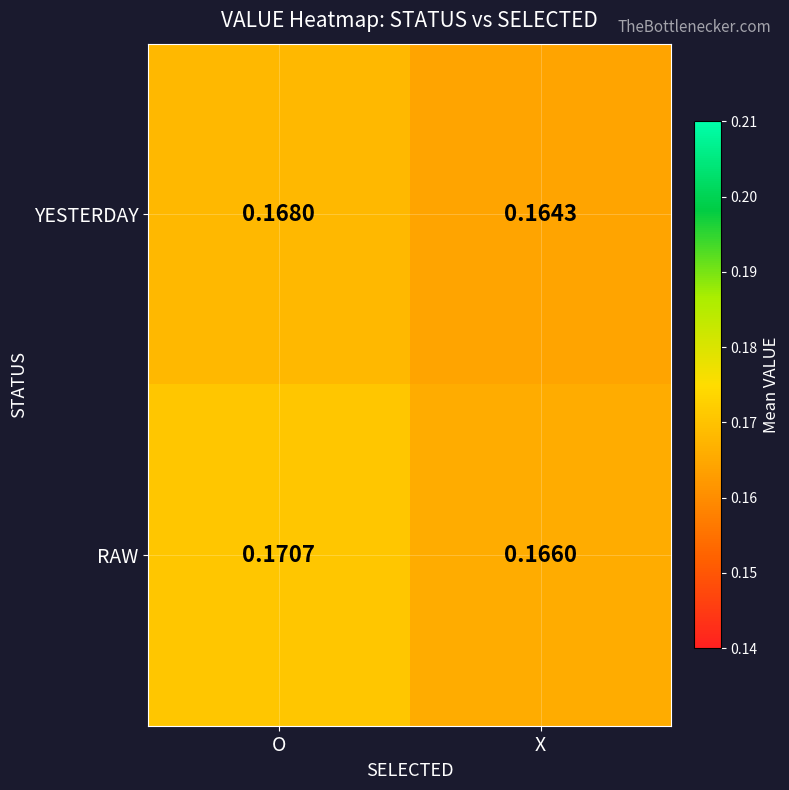

List the labels in order of YESTERDAY value, largest first.

O, X